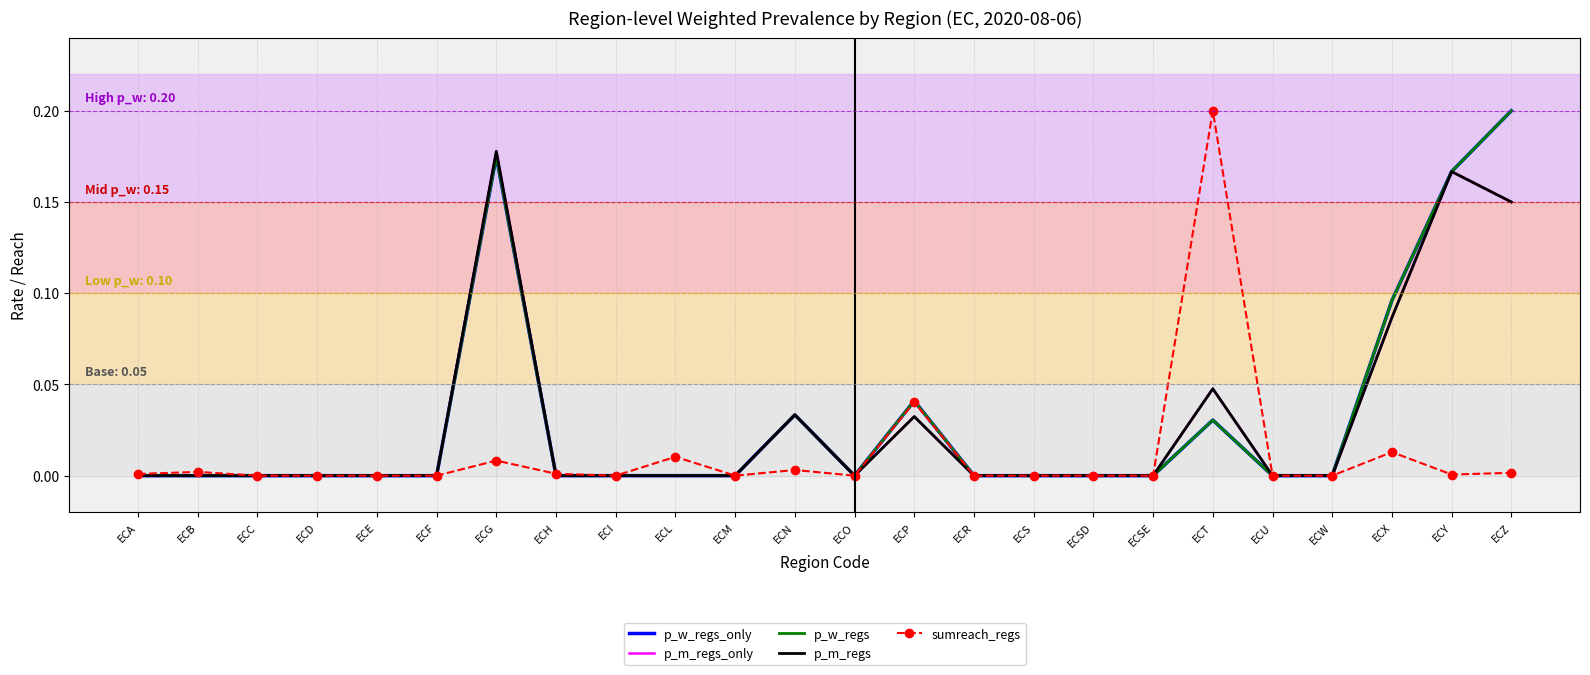

True or false: p_w_regs and p_m_regs_only cross at least once.

False